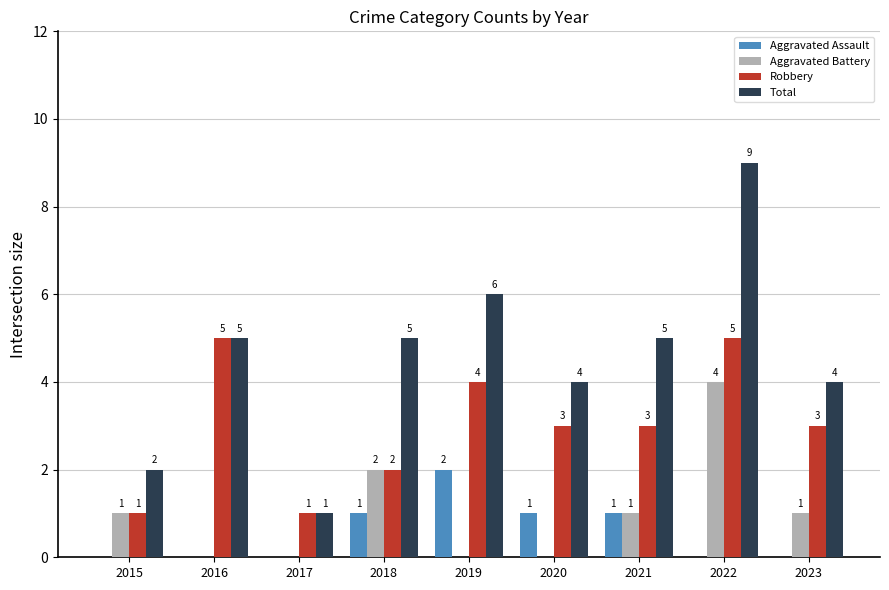

What is the maximum value for Total?

9